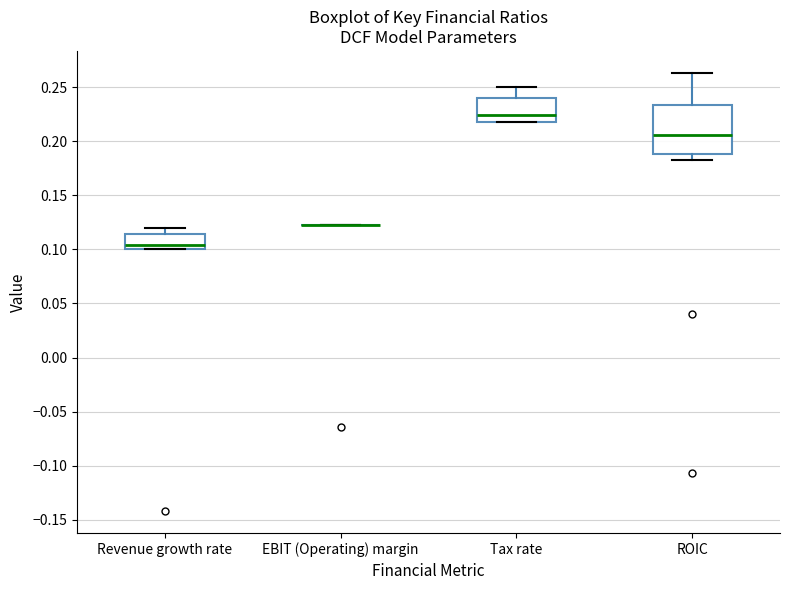

Where does the upper whisker of the box for Revenue growth rate end on the y-axis? The values are not printed on the chart, so give them approximately, as read against the axis.

0.120